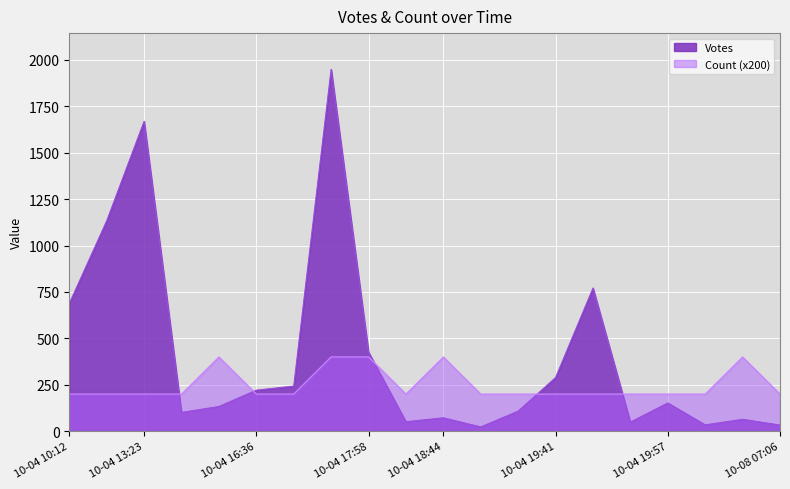

List the series in order of their peak value, highest first.

Votes, Count (x200)